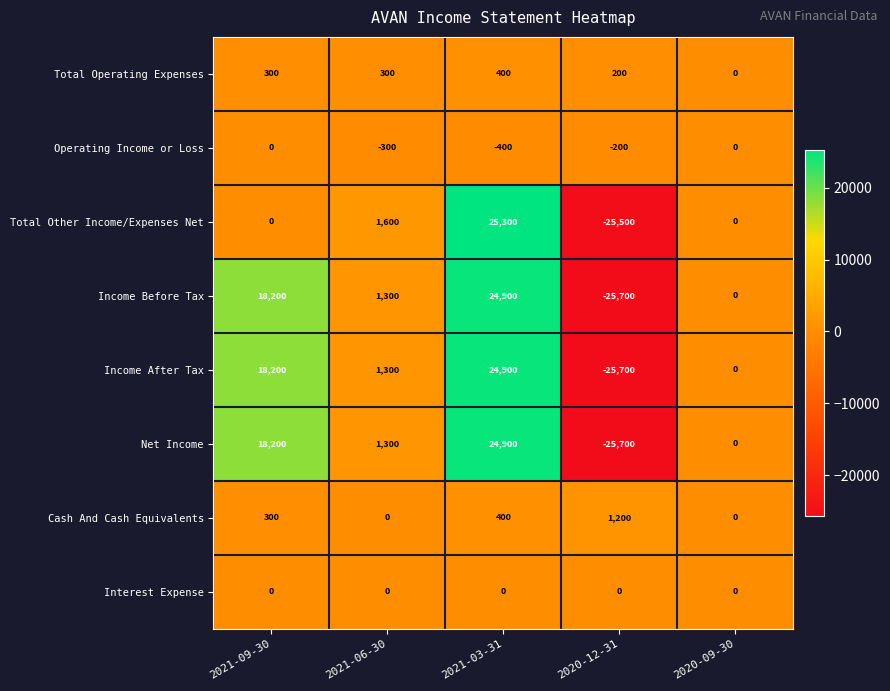

How many values in Total Operating Expenses are above zero?

4